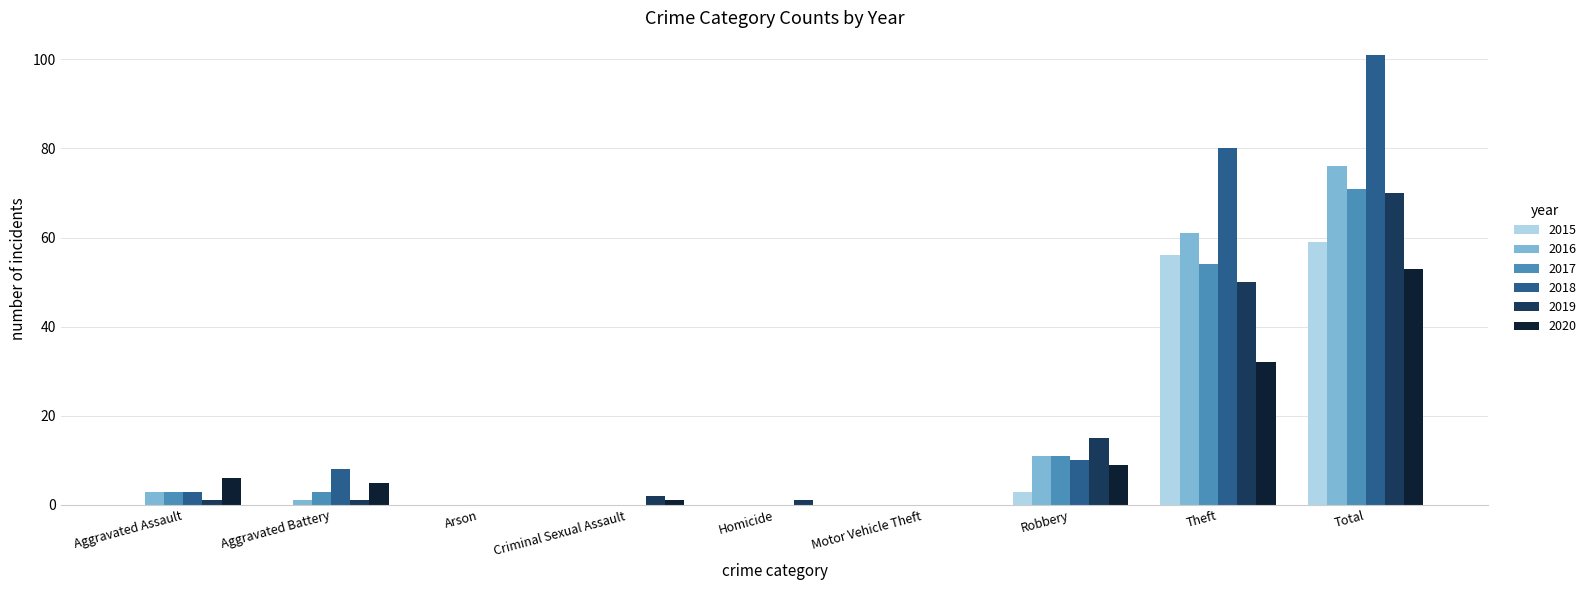

The 2017 series shows 28 at Criminal Sexual Assault. True or false?

False